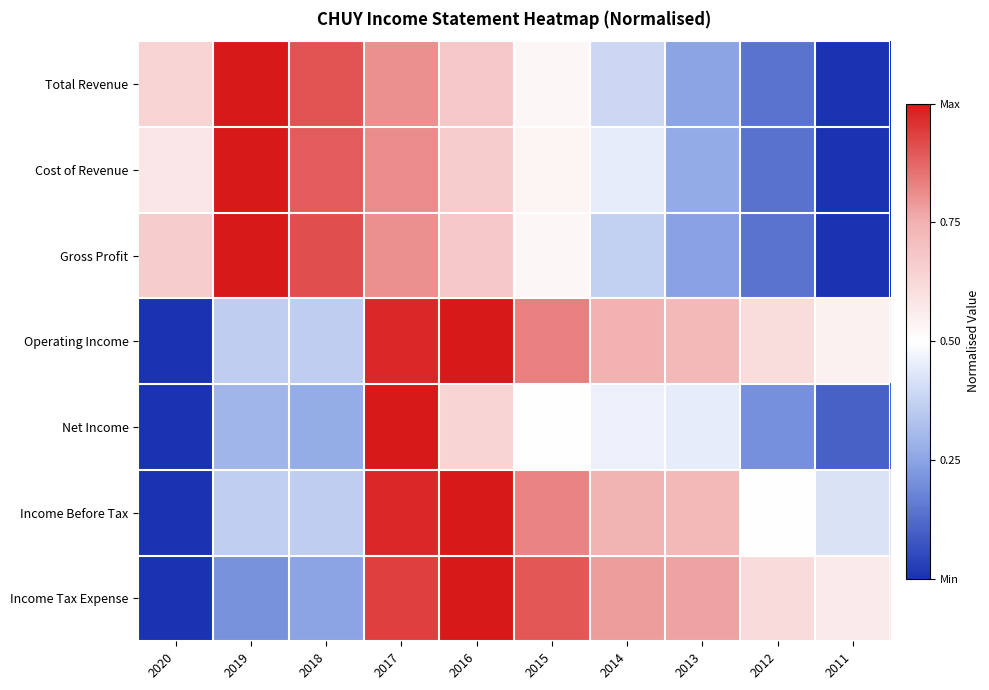

How many categories are shown in the chart?

10